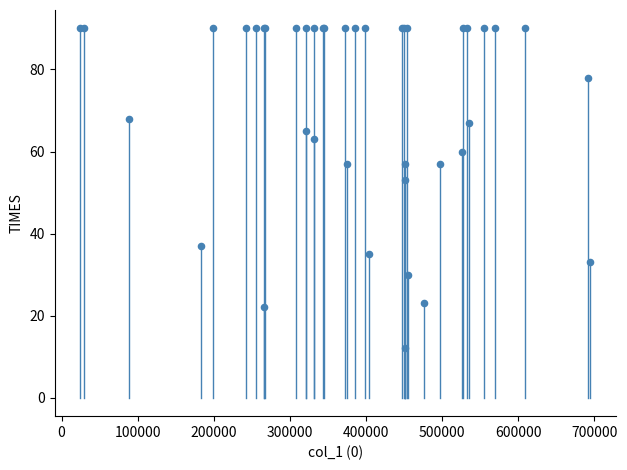

What Y value in the scatter plot is closest to 51?

53